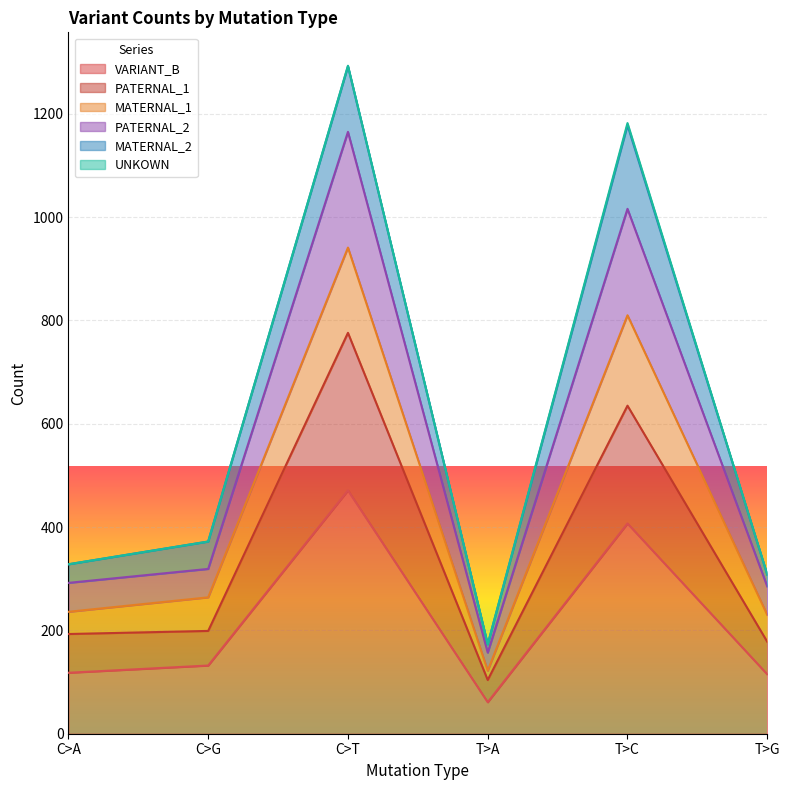

At how many categories does at least one series exceed 1111?

2